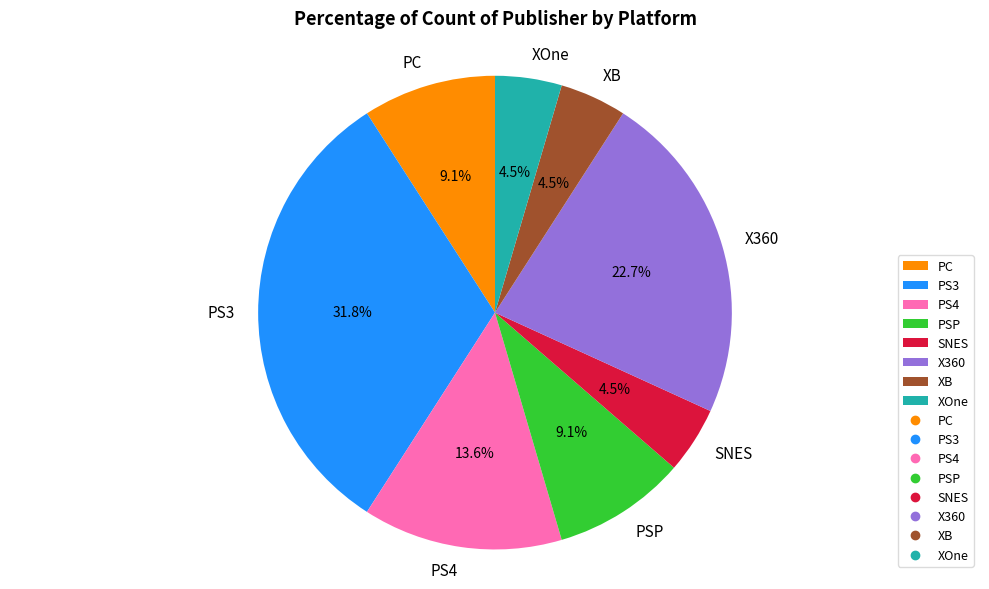

How much of the chart is everything except PSP?

90.9%